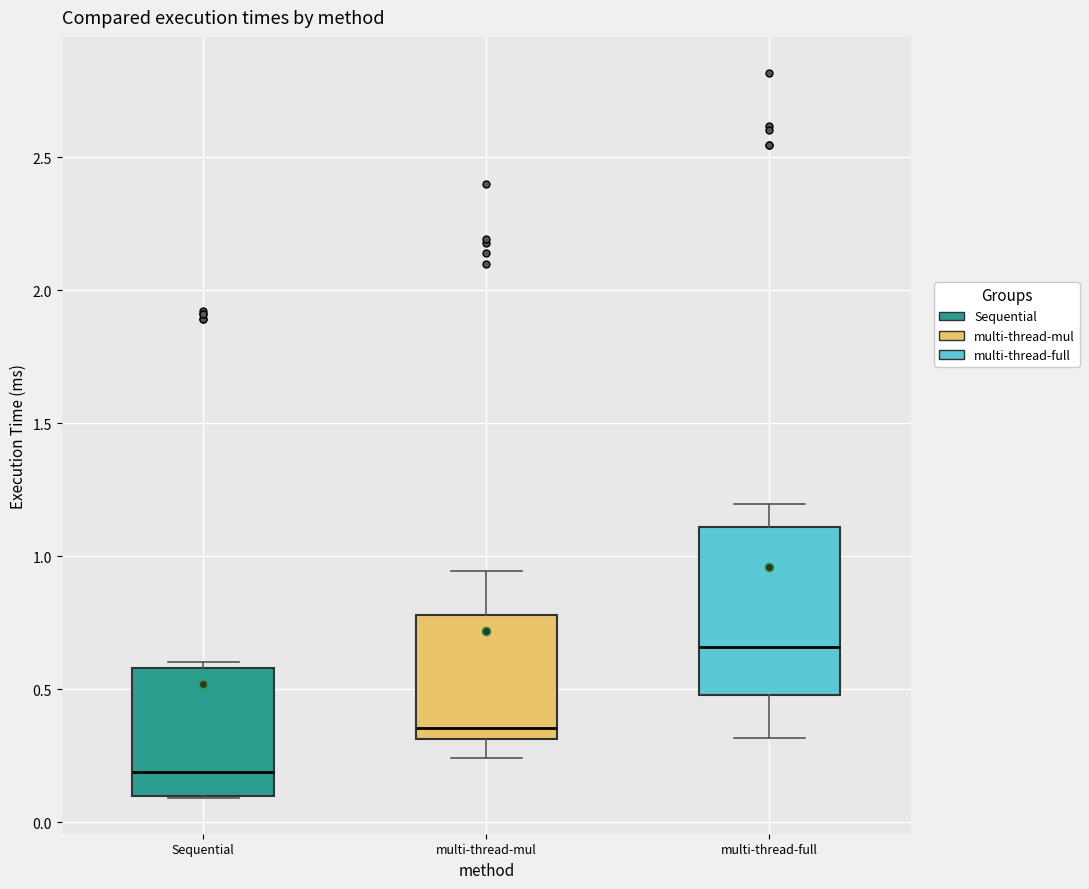

Where does the upper whisker of the box for multi-thread-mul end on the y-axis? The values are not printed on the chart, so give them approximately, as read against the axis.

0.95